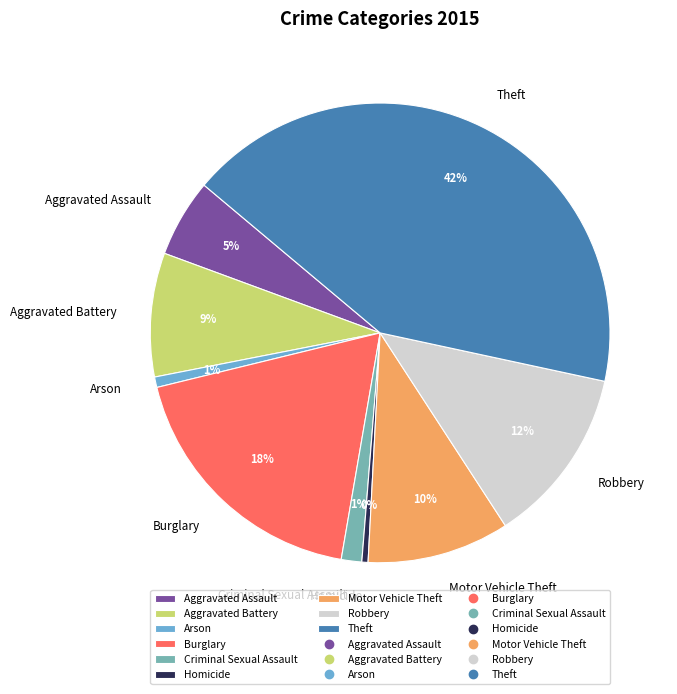

Combined, do Burglary and Theft account for over 50%?

Yes